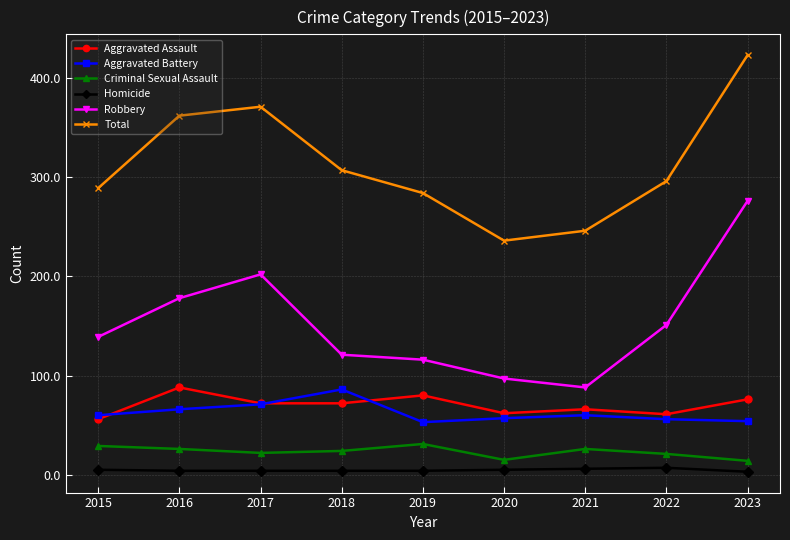

The Aggravated Battery series shows 71 at 2017. True or false?

True